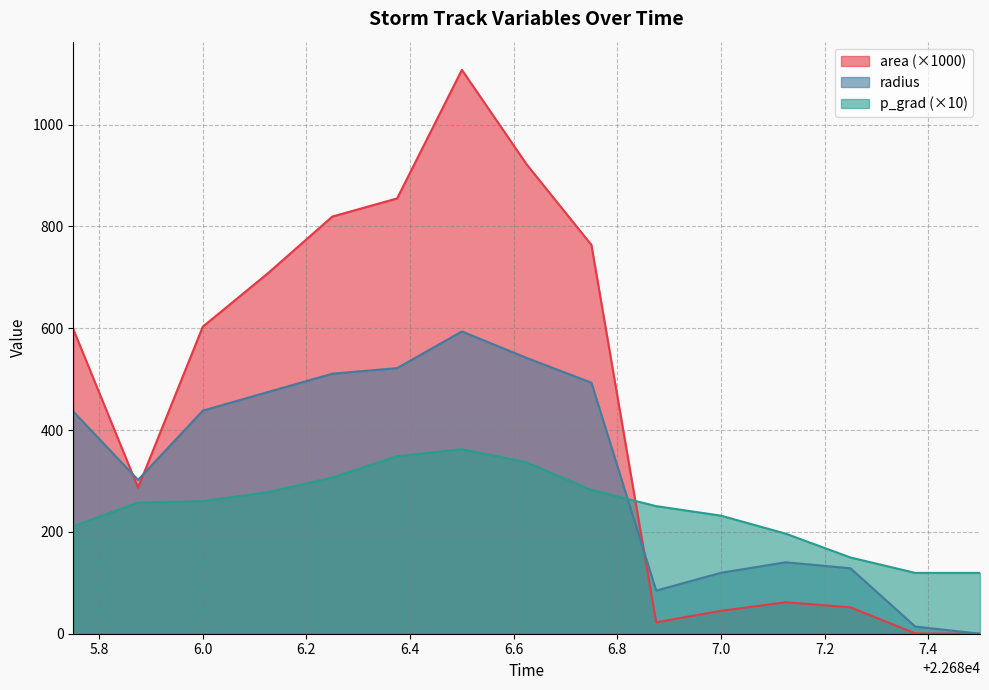

Which series has the largest total across all categories?

area (×1000)